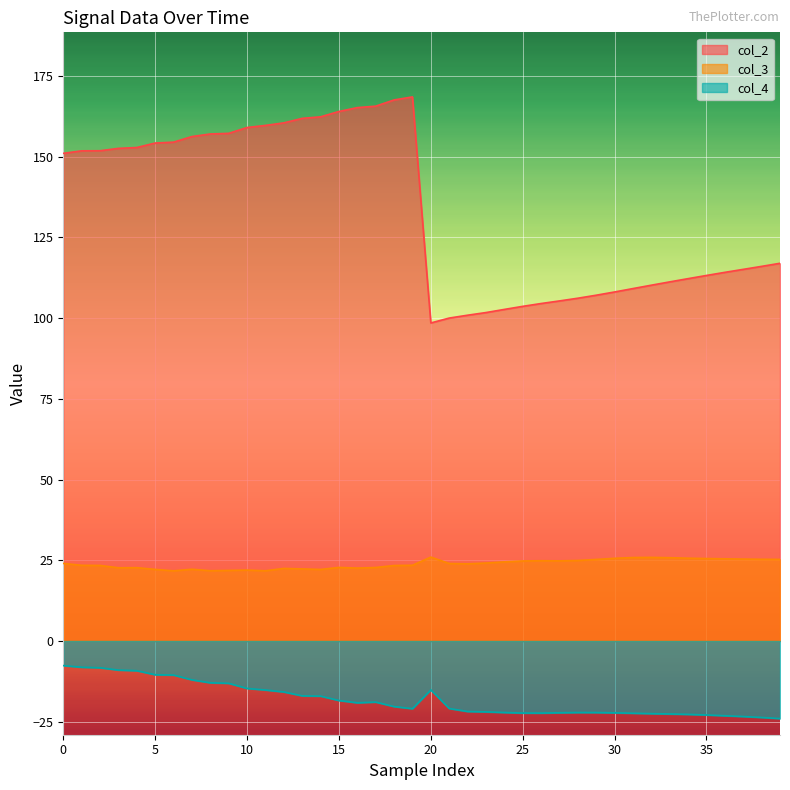

What is the value of the col_2 point at the 35th from the left?

112.2